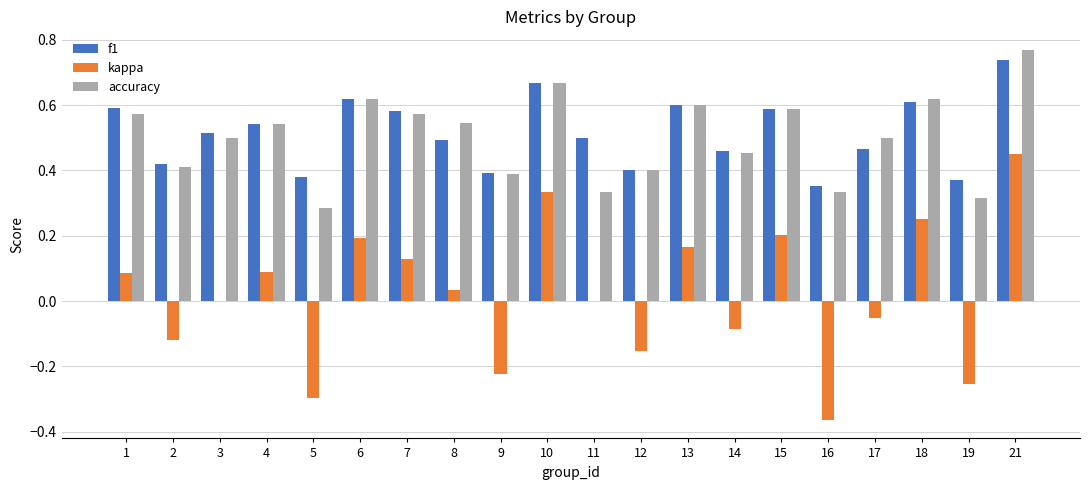

At which label does kappa first exceed 0?

1